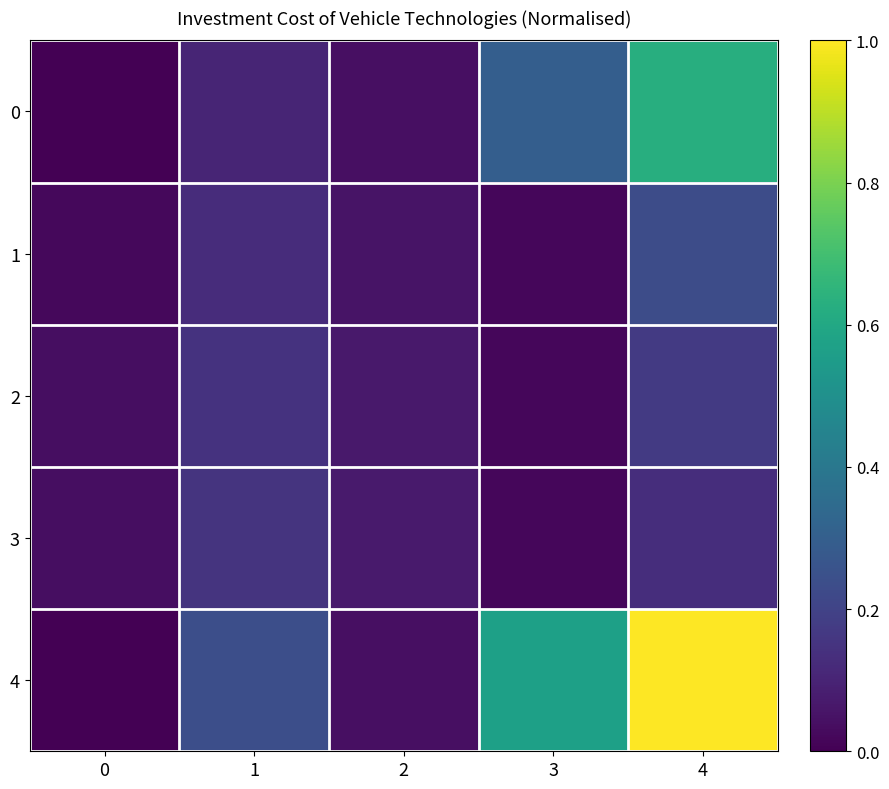

At which category is the sum across all series the highest?

4